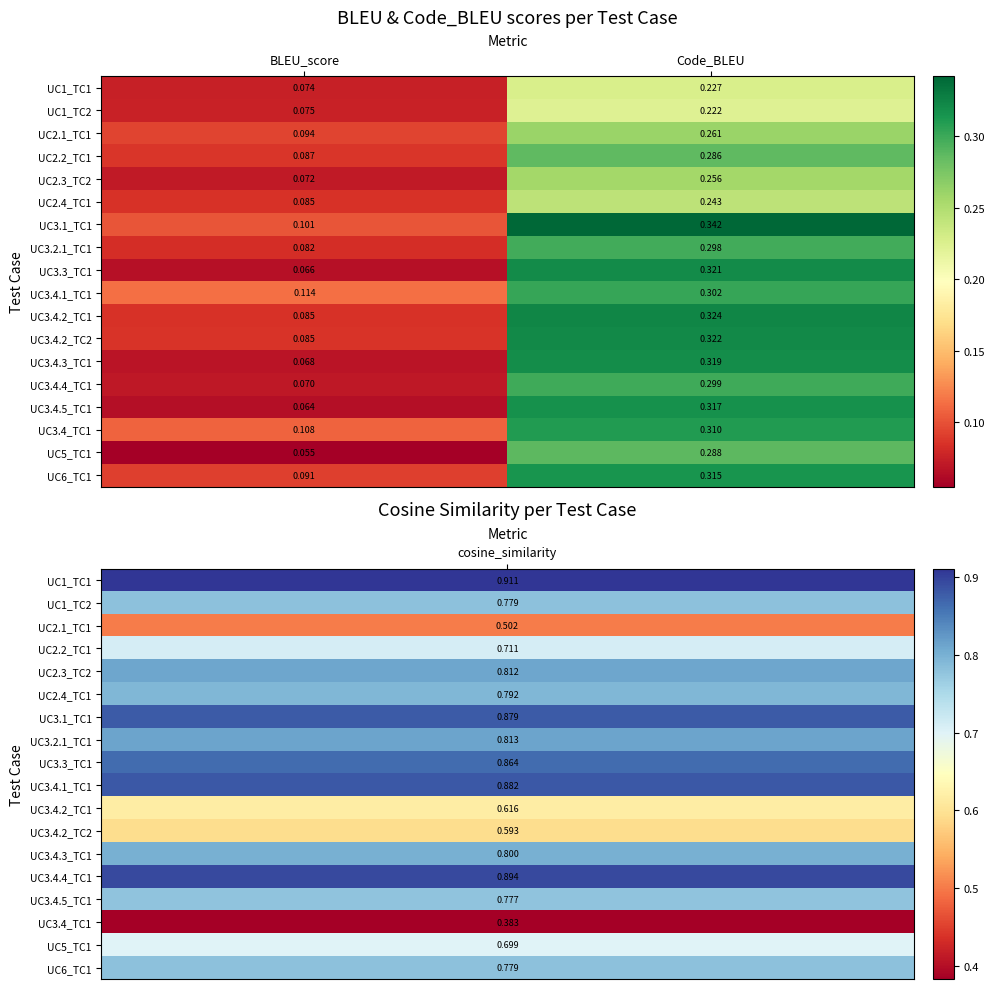

At which label is UC3.4.5_TC1 closest to 0?

BLEU_score